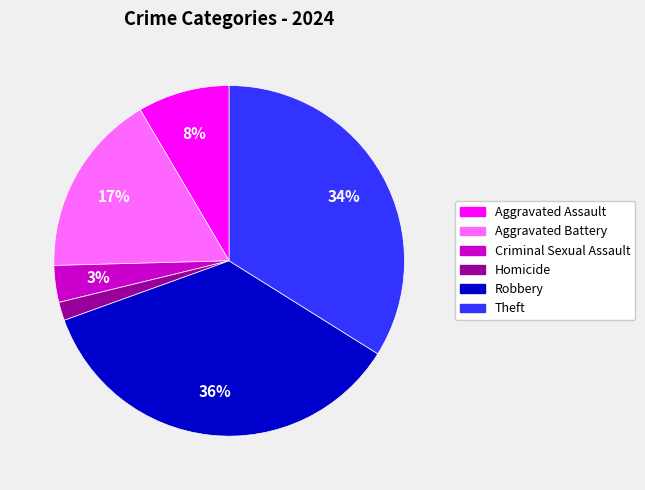

Is there any slice that represents more than half of the pie?

No